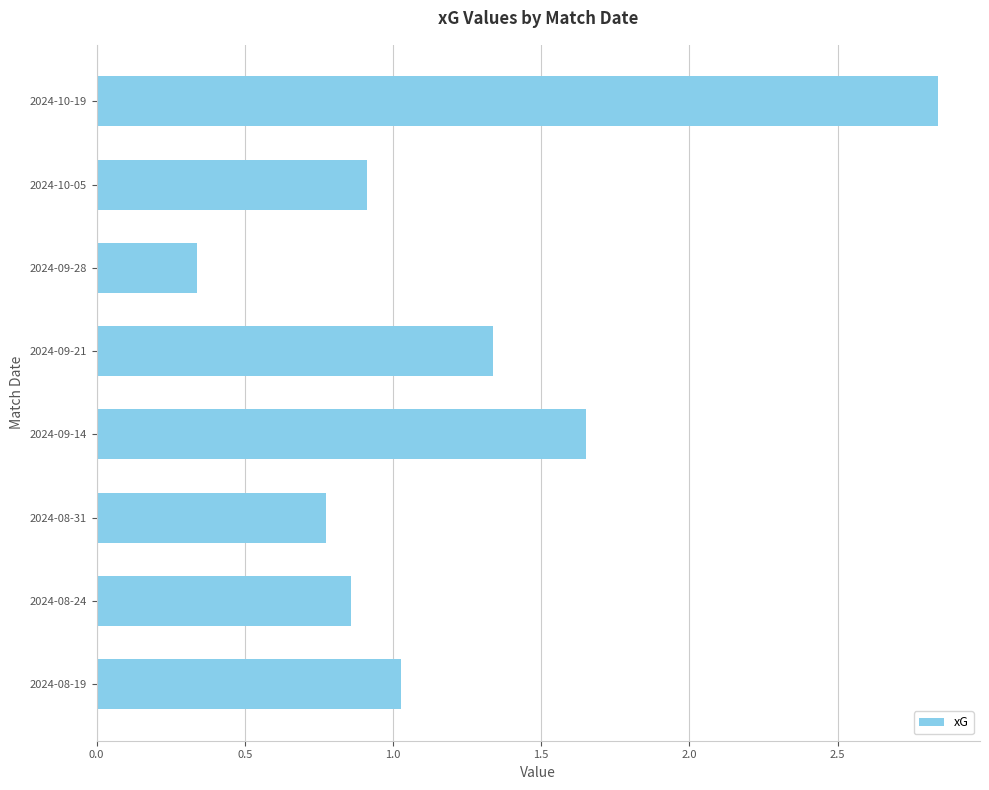

What is the change in value from 2024-09-14 to 2024-10-19?

+1.2